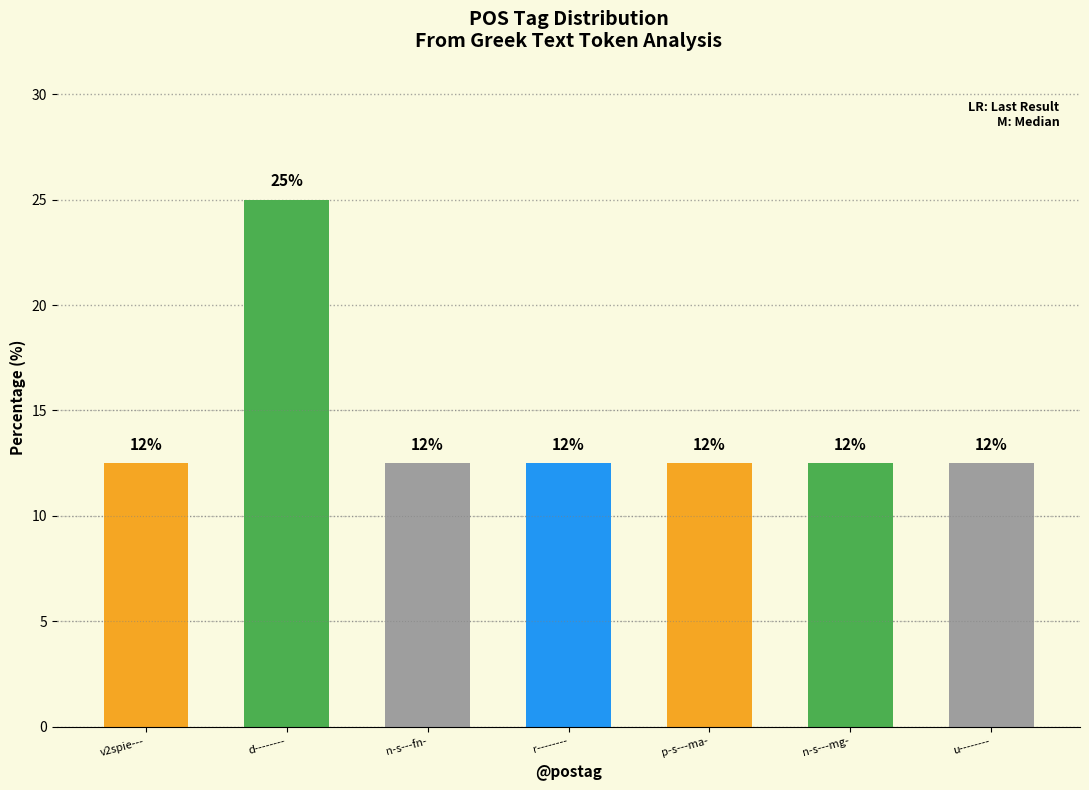

Reading right to left, list all the values displayed in this chart.

12.5	12.5	12.5	12.5	12.5	25.0	12.5